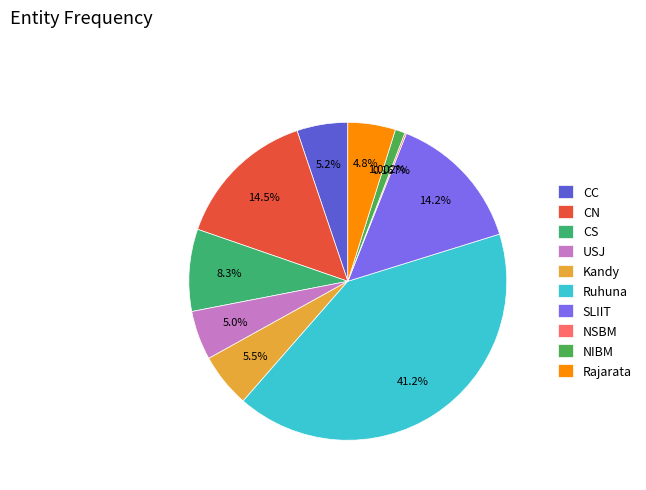

Is it true that CC is 20% of the pie?

False